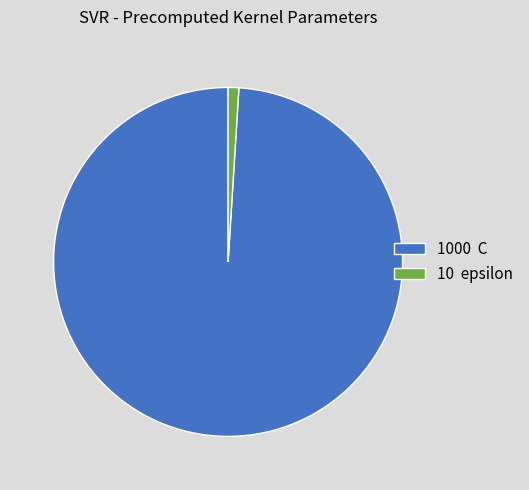

Is there a majority slice in this chart?

Yes